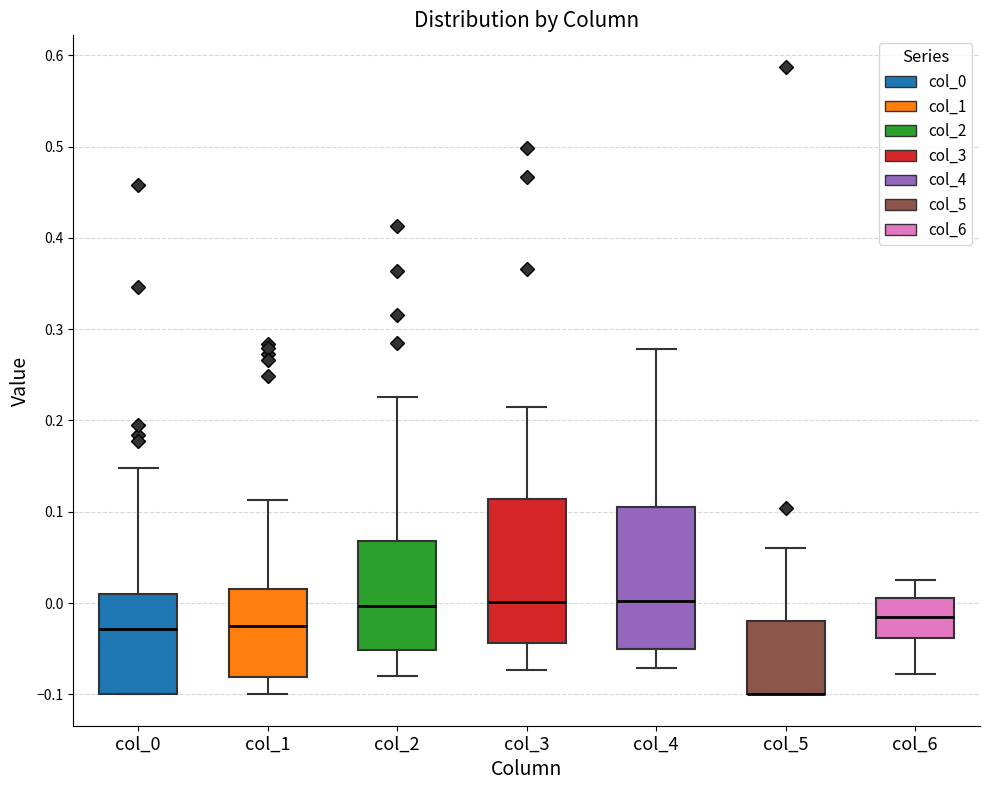

Where does the upper whisker of the box for col_5 end on the y-axis? The values are not printed on the chart, so give them approximately, as read against the axis.

0.06